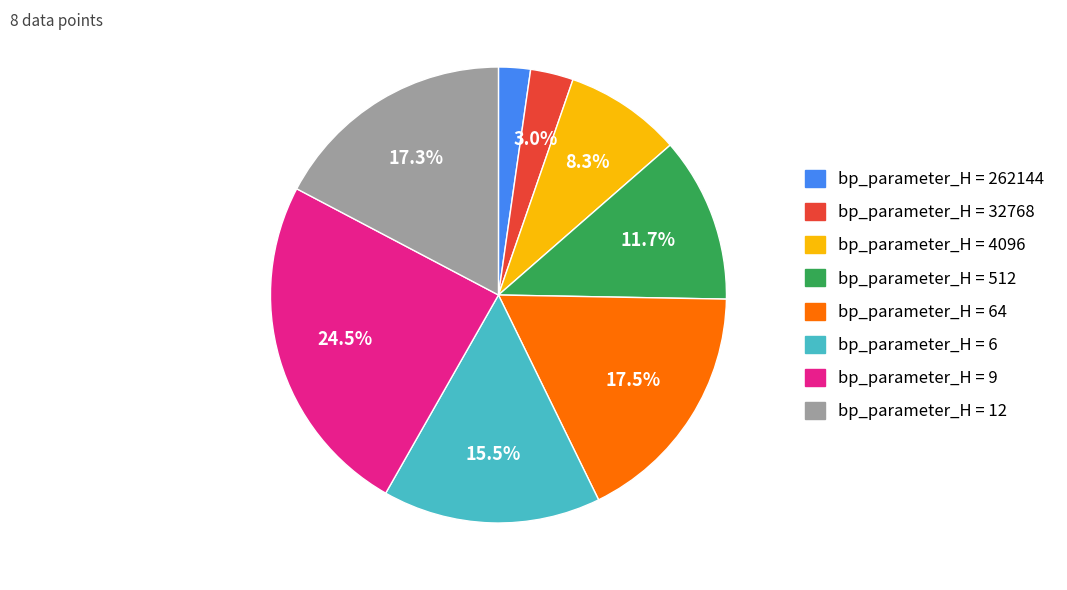

Is there a majority slice in this chart?

No